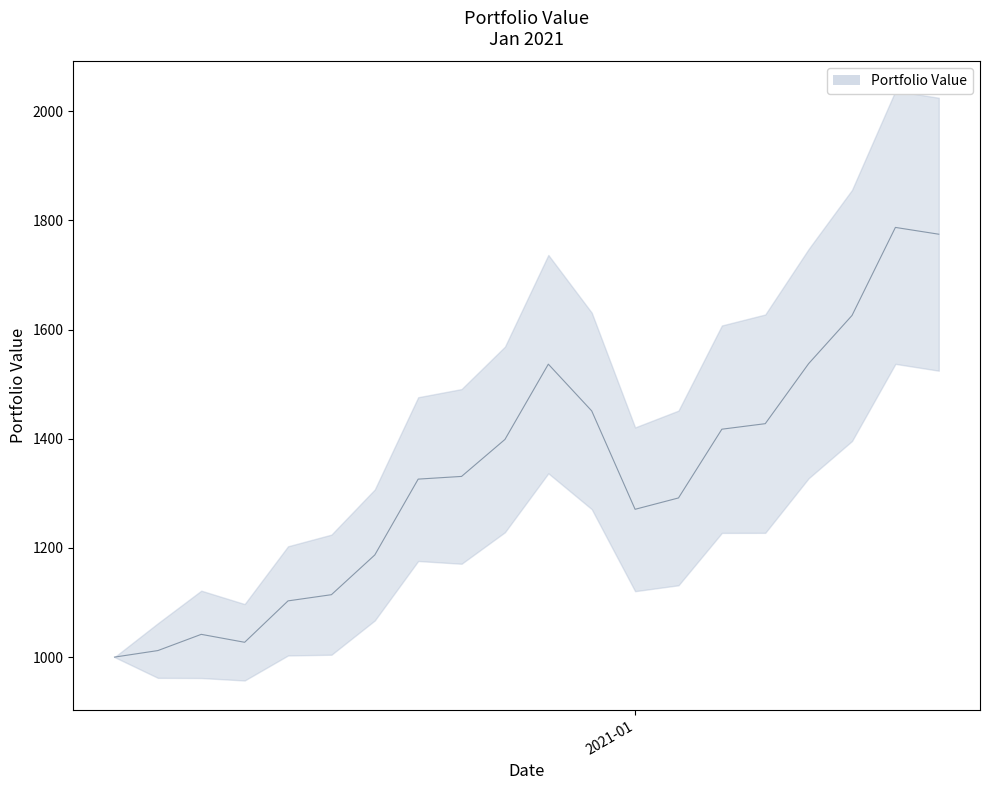

List the labels in order of value, smallest first.

2020-12-31, 2021-01-01, 2021-01-03, 2021-01-02, 2021-01-04, 2021-01-05, 2021-01-06, 2021-01-12, 2021-01-13, 2021-01-07, 2021-01-08, 2021-01-09, 2021-01-14, 2021-01-15, 2021-01-11, 2021-01-10, 2021-01-16, 2021-01-17, 2021-01-19, 2021-01-18